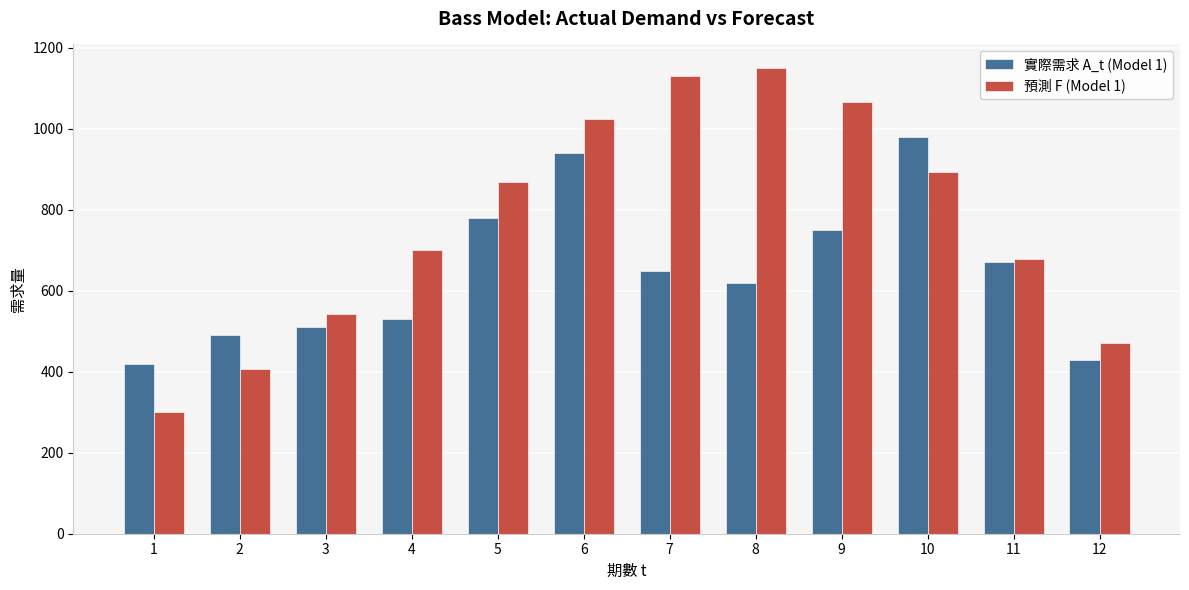

Reading right to left, extract all data points from this chart.

實際需求 A_t (Model 1): 430.0	670.0	980.0	750.0	620.0	650.0	940.0	780.0	530.0	510.0	490.0	420.0
預測 F (Model 1): 471.6	677.3	892.3	1065.6	1150.7	1131.2	1025.0	869.2	699.8	541.7	407.4	300.0